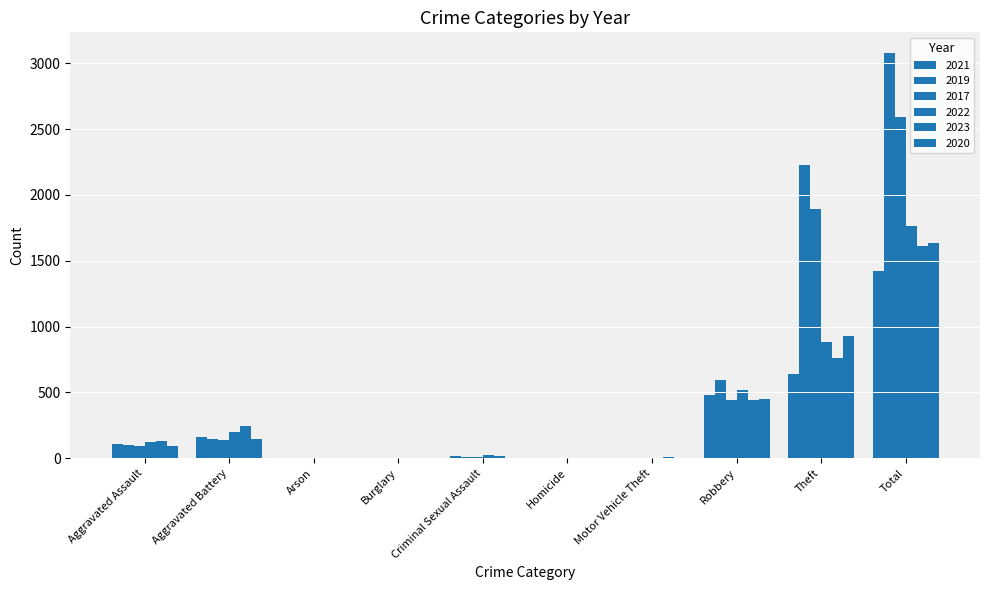

Rank the series by their maximum value, from highest to lowest.

2019, 2017, 2022, 2020, 2023, 2021